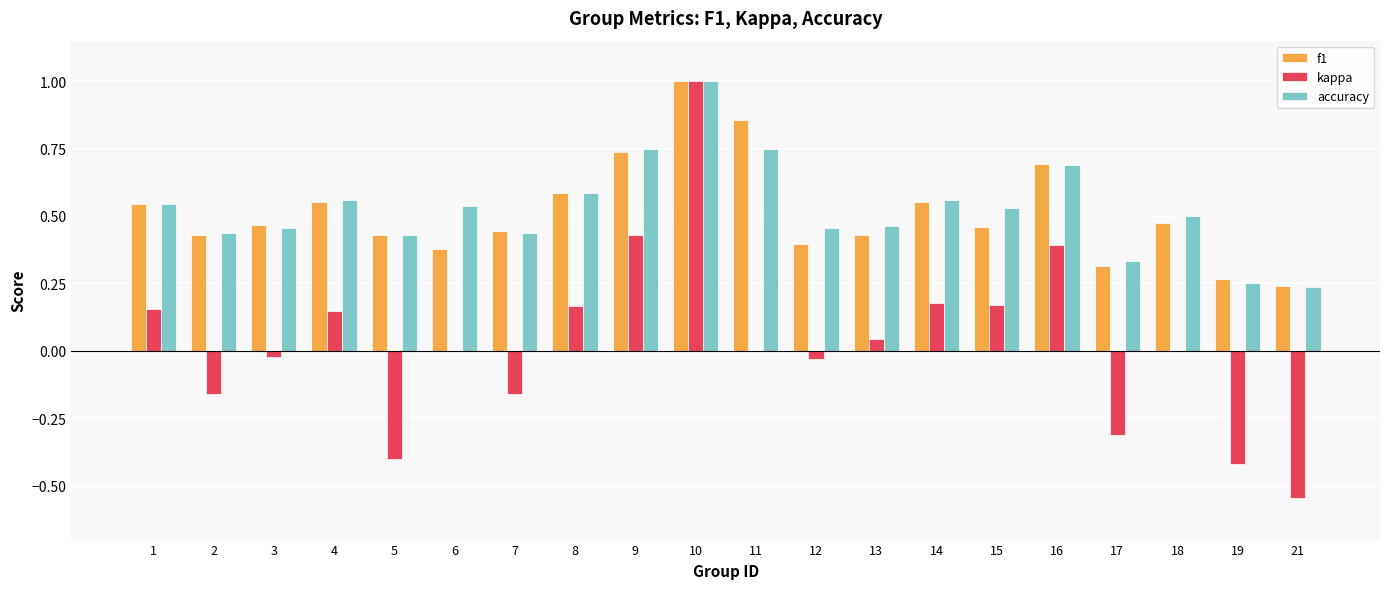

What is the sum of all f1 values?

10.2